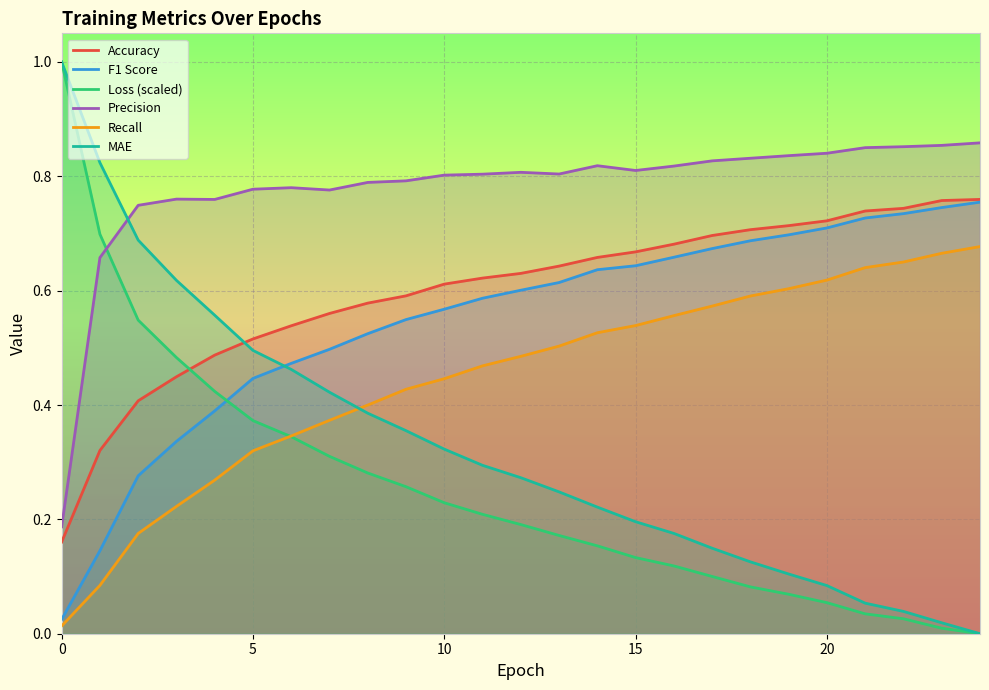

How many lines are shown in the chart?

6